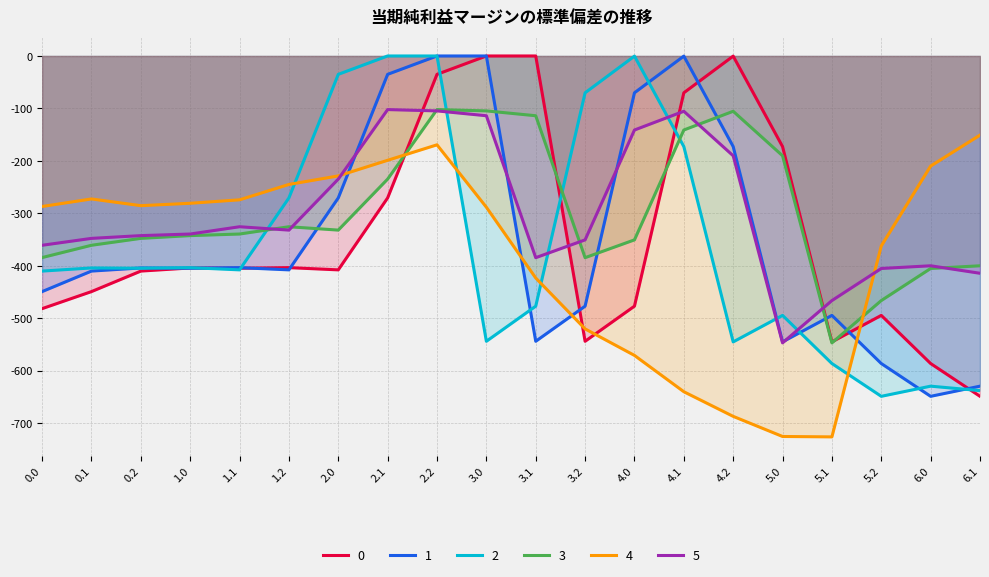

What are all the series names shown in the legend?

0, 1, 2, 3, 4, 5